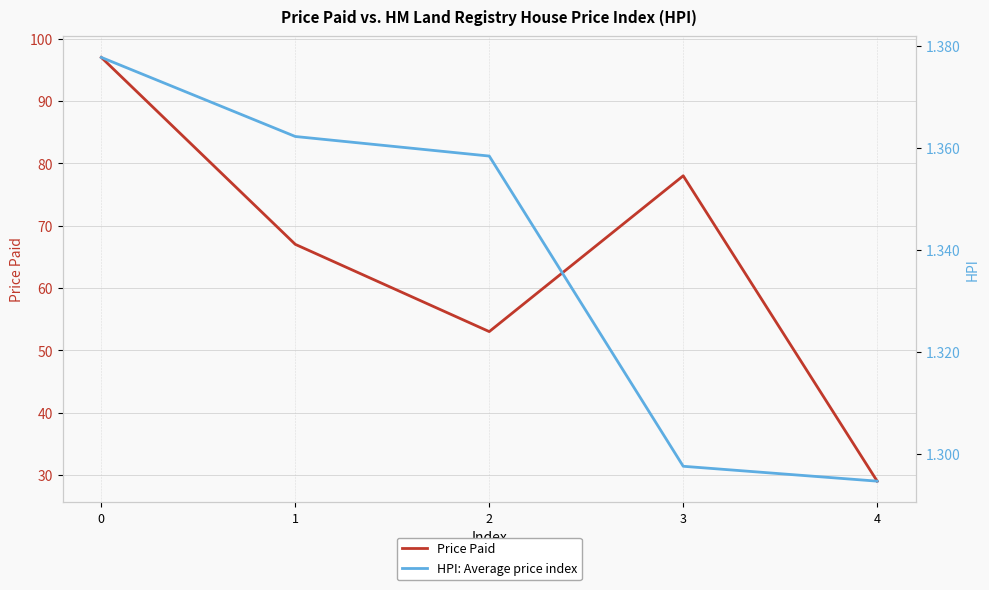

What is the total value across all series at 3?

79.3